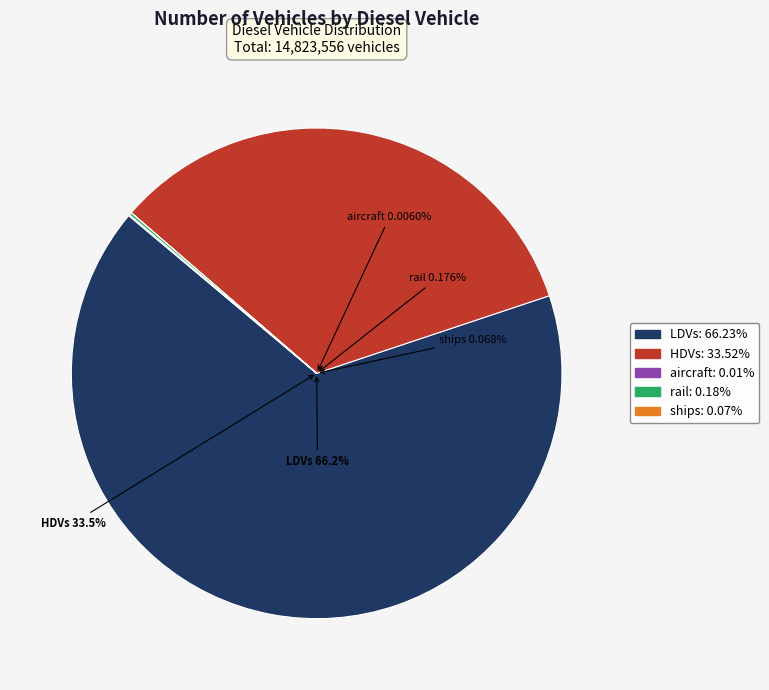

How many segments does this pie chart have?

5